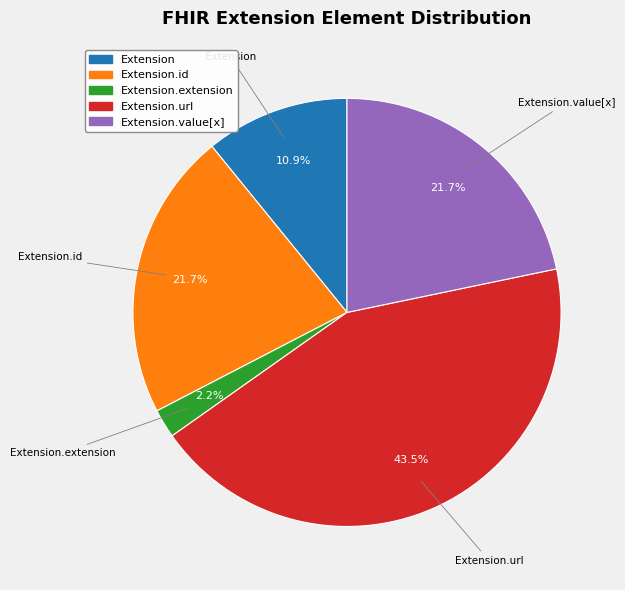

To the nearest percent, what is the average slice percentage?

20%